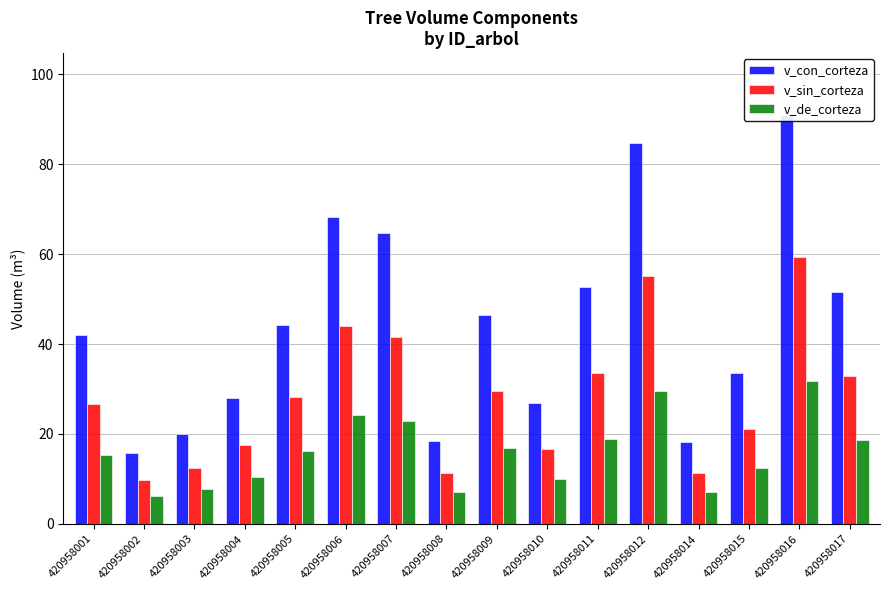

Reading left to right, transcribe all the data shown in this chart.

v_con_corteza: 420958001=42.1	420958002=15.8	420958003=20.1	420958004=27.9	420958005=44.3	420958006=68.3	420958007=64.7	420958008=18.5	420958009=46.5	420958010=26.8	420958011=52.6	420958012=84.7	420958014=18.3	420958015=33.6	420958016=91.1	420958017=51.6
v_sin_corteza: 420958001=26.7	420958002=9.7	420958003=12.4	420958004=17.5	420958005=28.1	420958006=44.1	420958007=41.7	420958008=11.4	420958009=29.6	420958010=16.8	420958011=33.6	420958012=55.1	420958014=11.3	420958015=21.2	420958016=59.4	420958017=33.0
v_de_corteza: 420958001=15.4	420958002=6.1	420958003=7.7	420958004=10.5	420958005=16.1	420958006=24.2	420958007=23.0	420958008=7.1	420958009=16.9	420958010=10.0	420958011=19.0	420958012=29.6	420958014=7.0	420958015=12.4	420958016=31.8	420958017=18.6